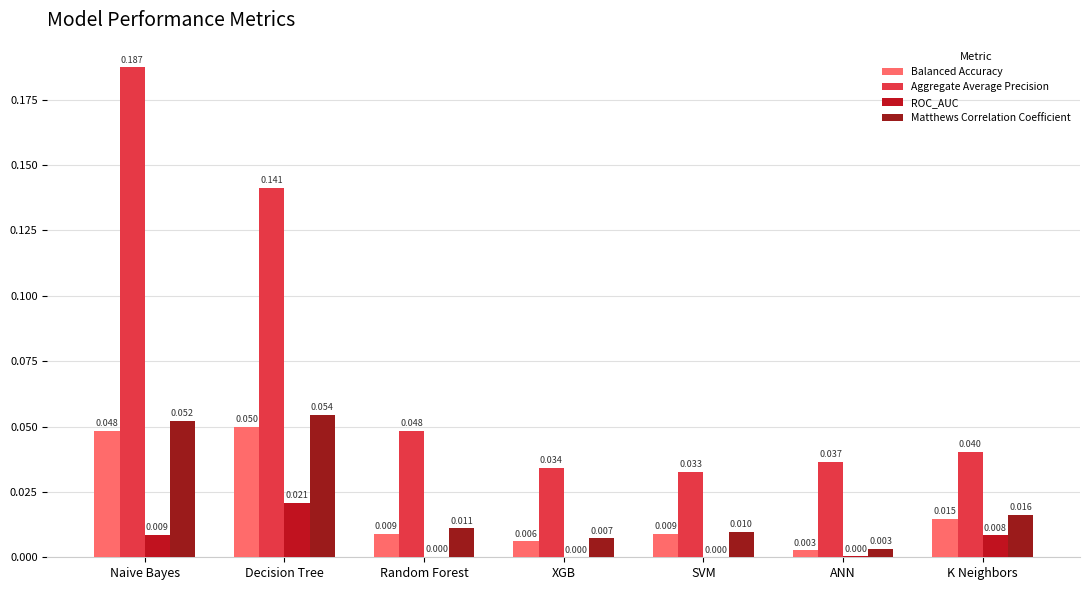

What is the label of the 1st bar from the left?

Naive Bayes